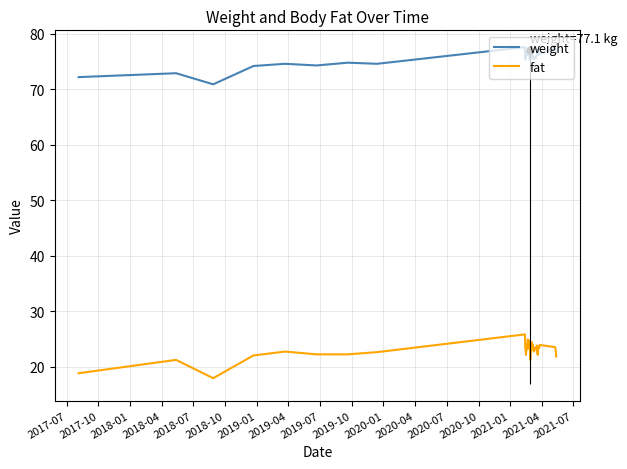

What is the minimum value for weight?

70.9